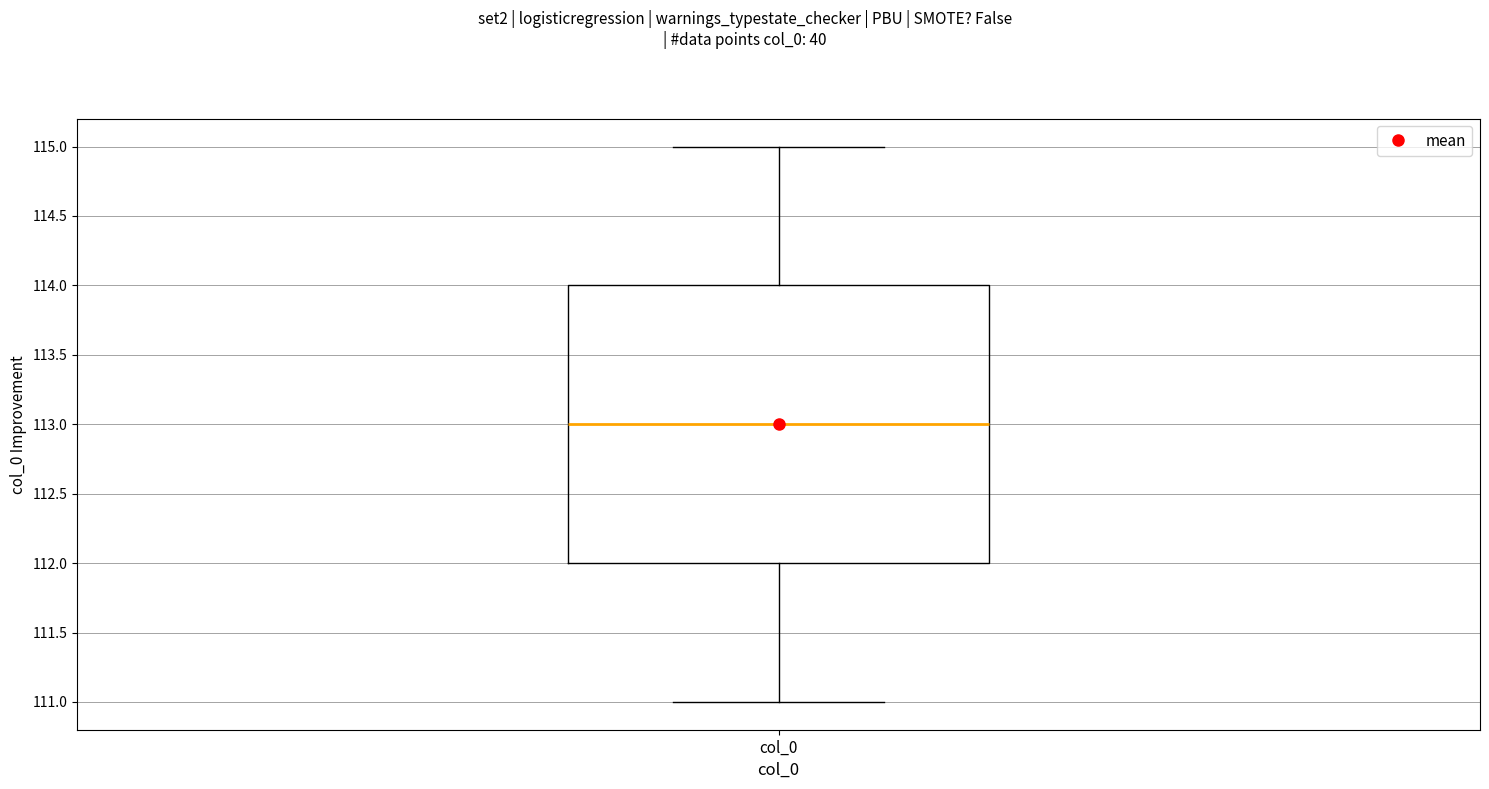

Transcribe this box plot: give where the median line is, the range the box spans, and where the two whiskers end, as read against the y-axis. The values are not printed on the chart, so give them approximately, as read against the axis.

median 113, box 112 to 114, whiskers 111 to 115